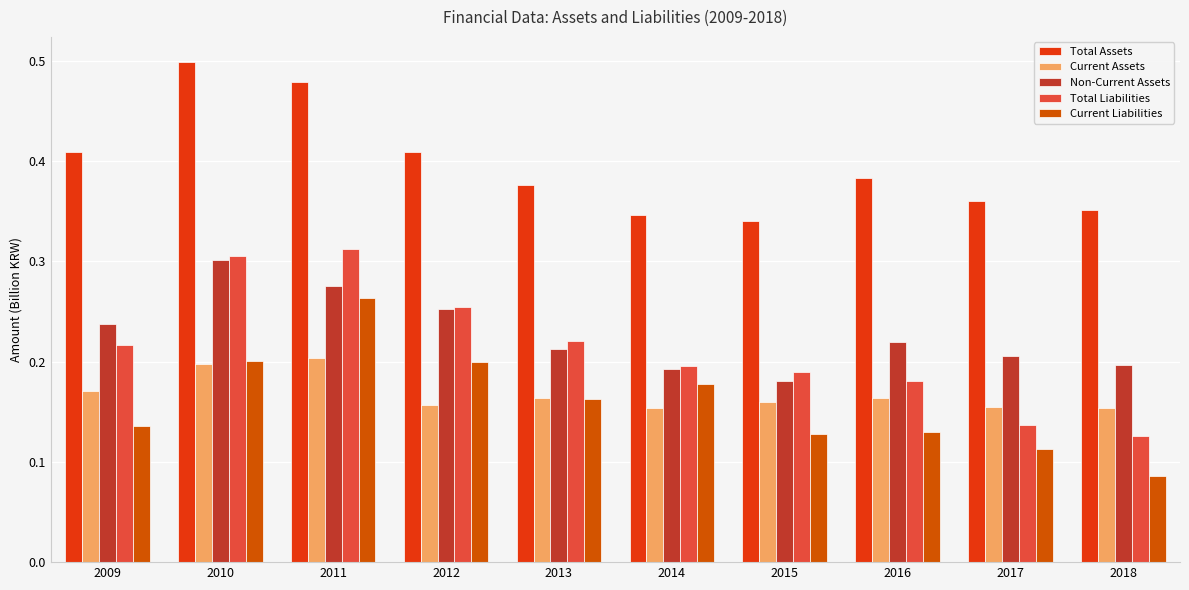

Count the Current Liabilities values in the range 0 to 1.

10